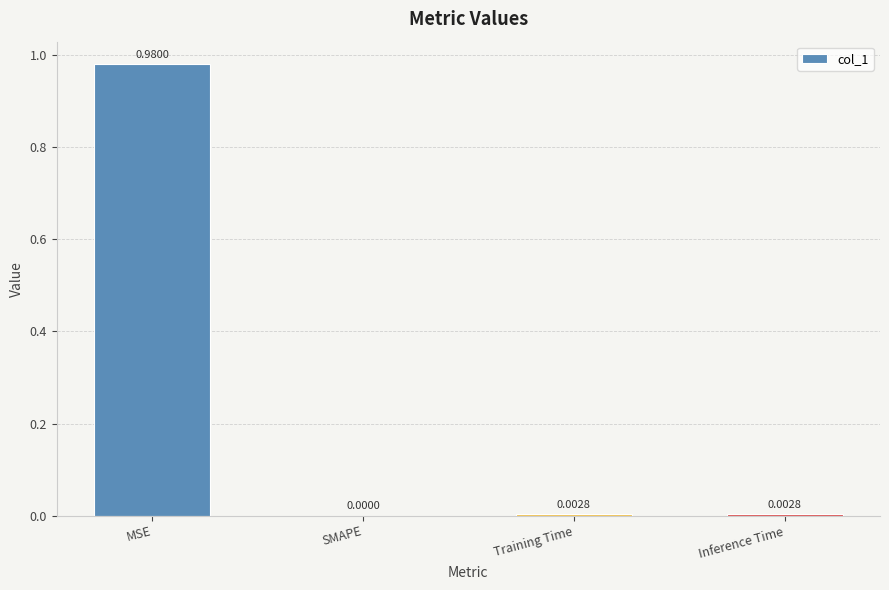

Where is the data nearest to the value 0?

SMAPE